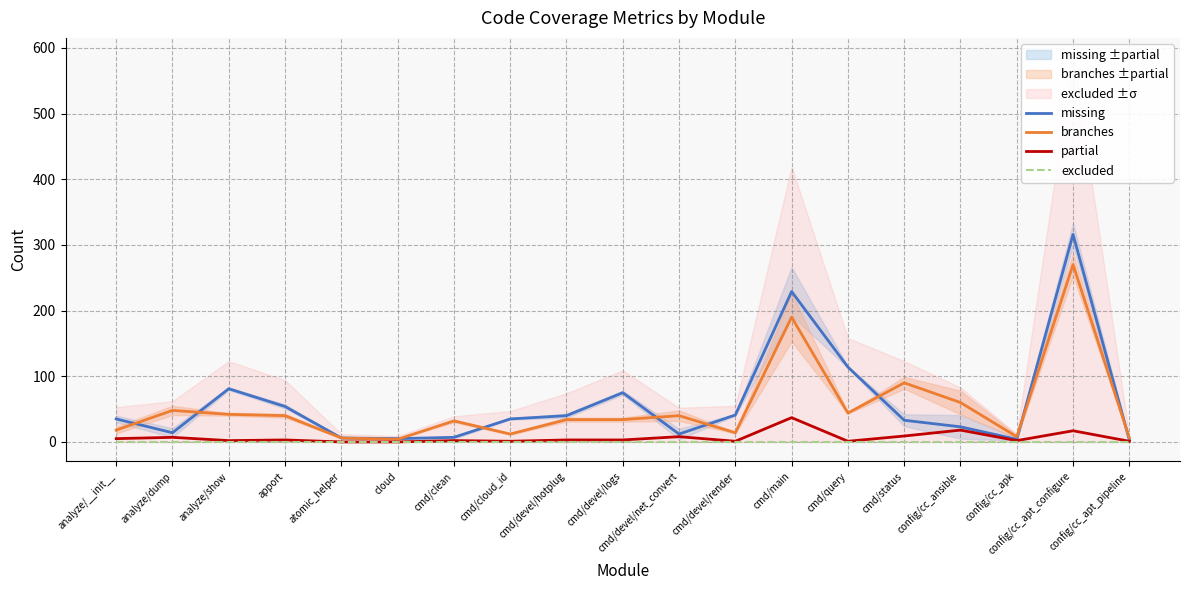

What is the label of the 16th point from the right?

apport